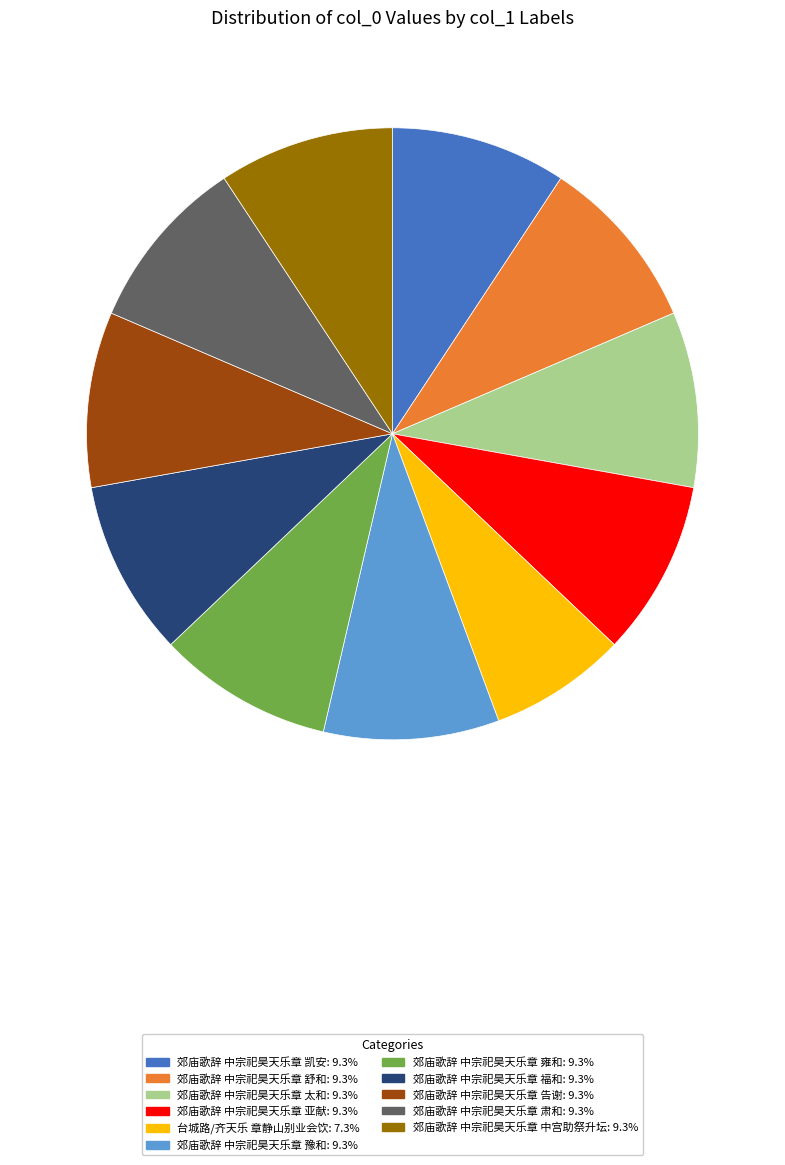

Does any single category account for the majority?

No